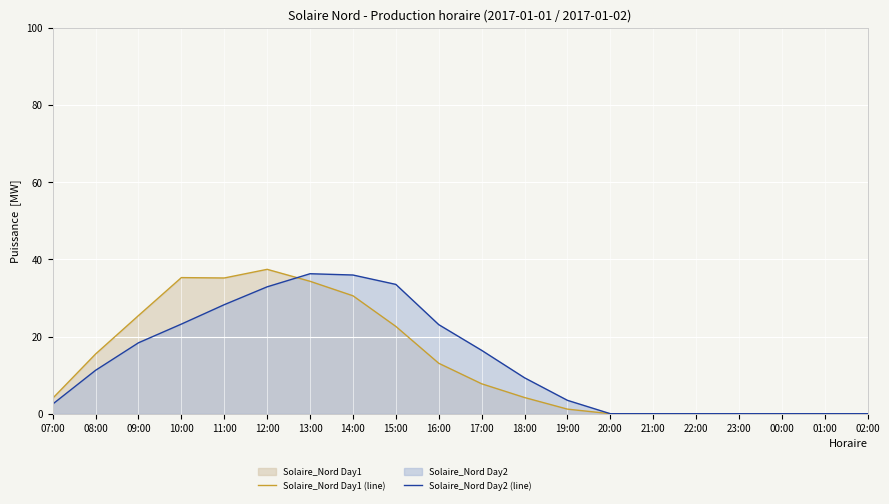

Does the chart display data point markers on the line(s)?

No